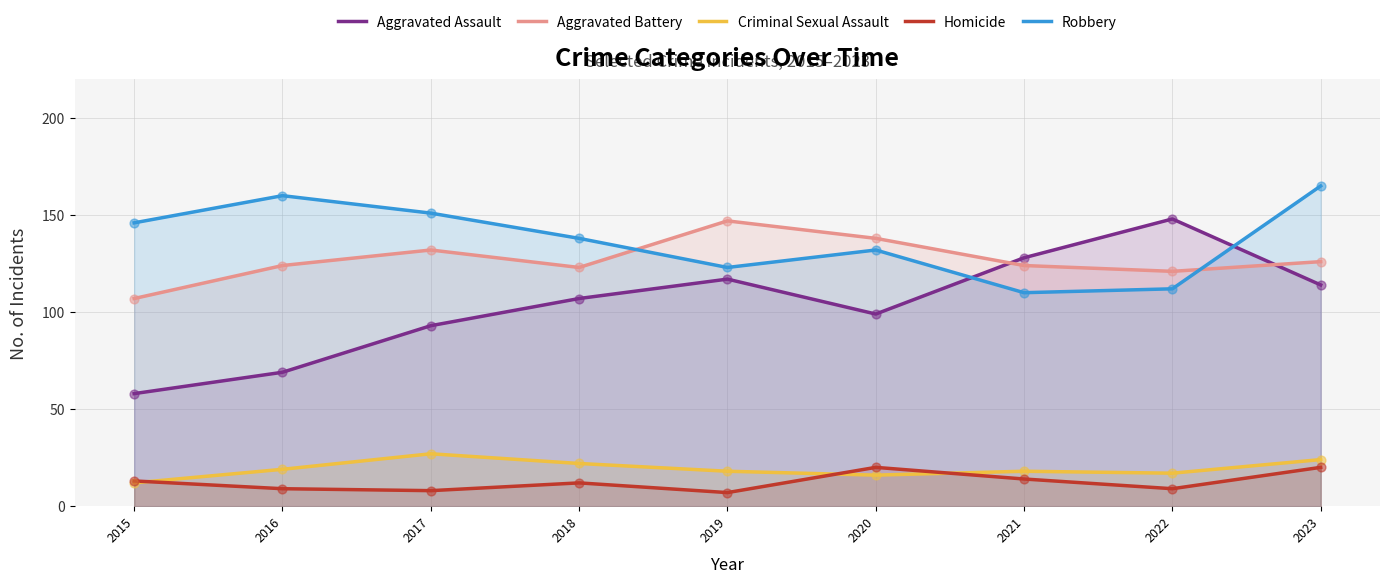

Which series has the largest Y range (max minus min)?

Aggravated Assault